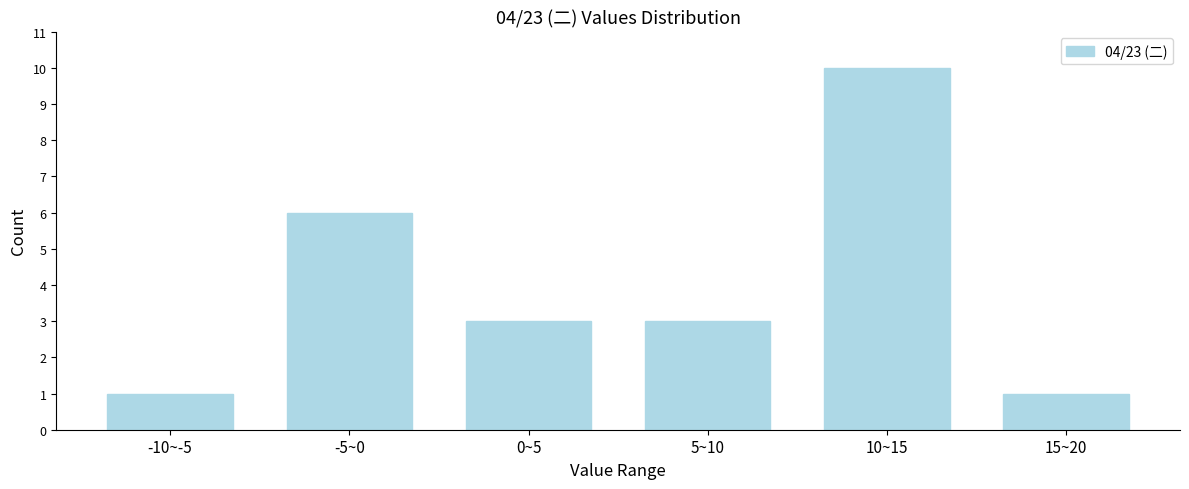

Reading left to right, extract all data points from this chart.

-10~-5=1	-5~0=6	0~5=3	5~10=3	10~15=10	15~20=1